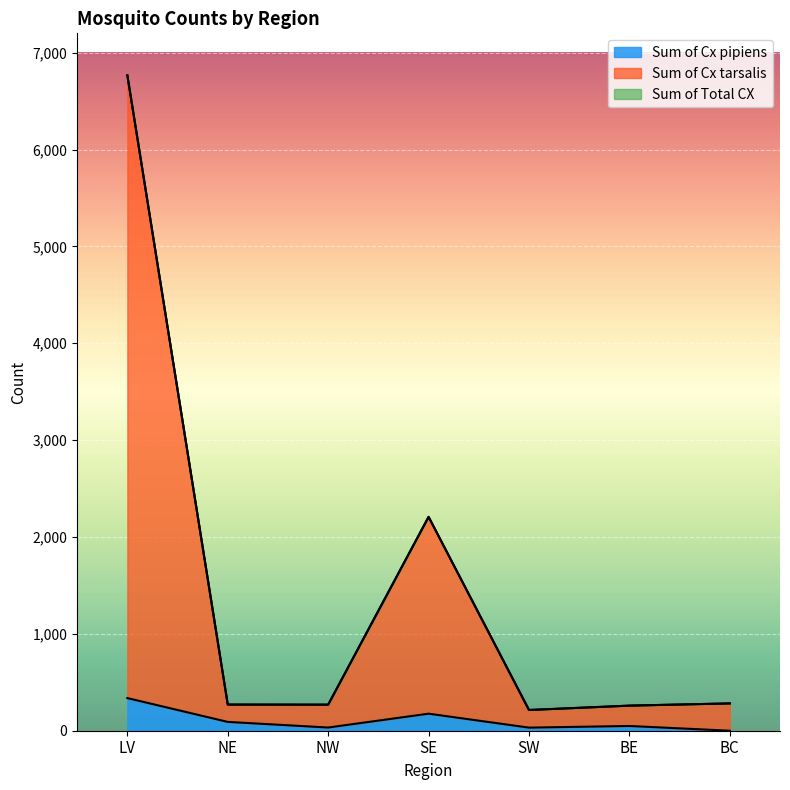

Which has a higher value, BE or NW?

BE